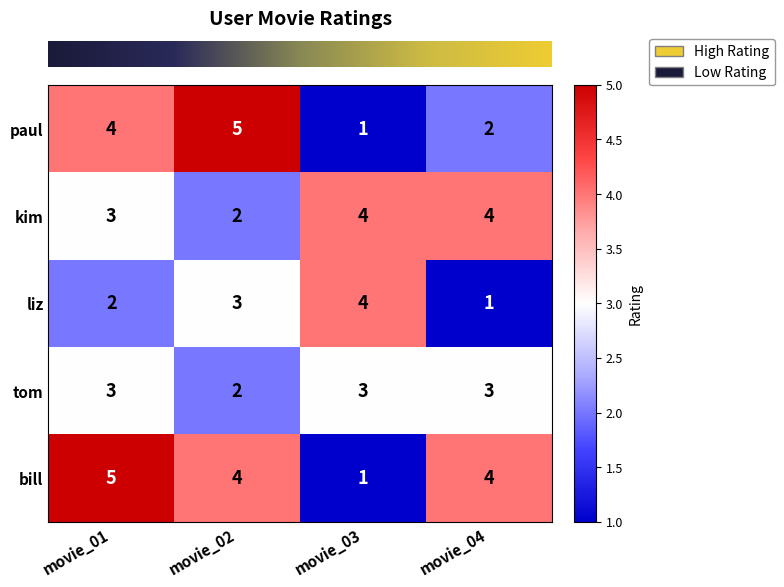

Which series has the largest total across all categories?

bill